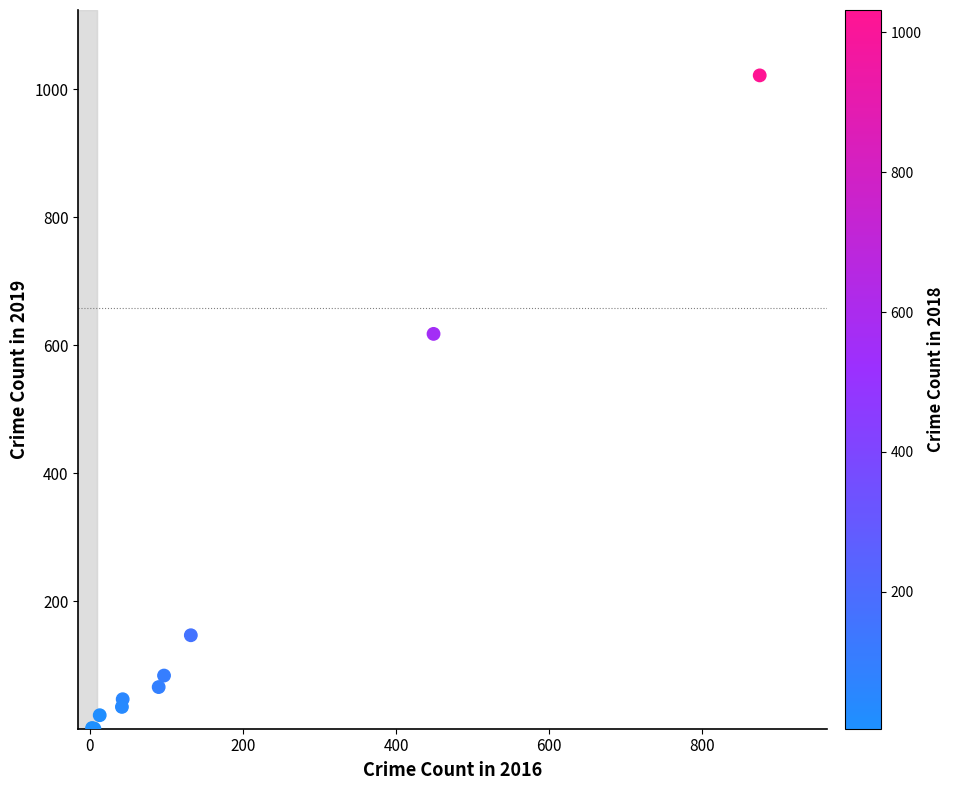

What Y value in the scatter plot is closest to 511?

618